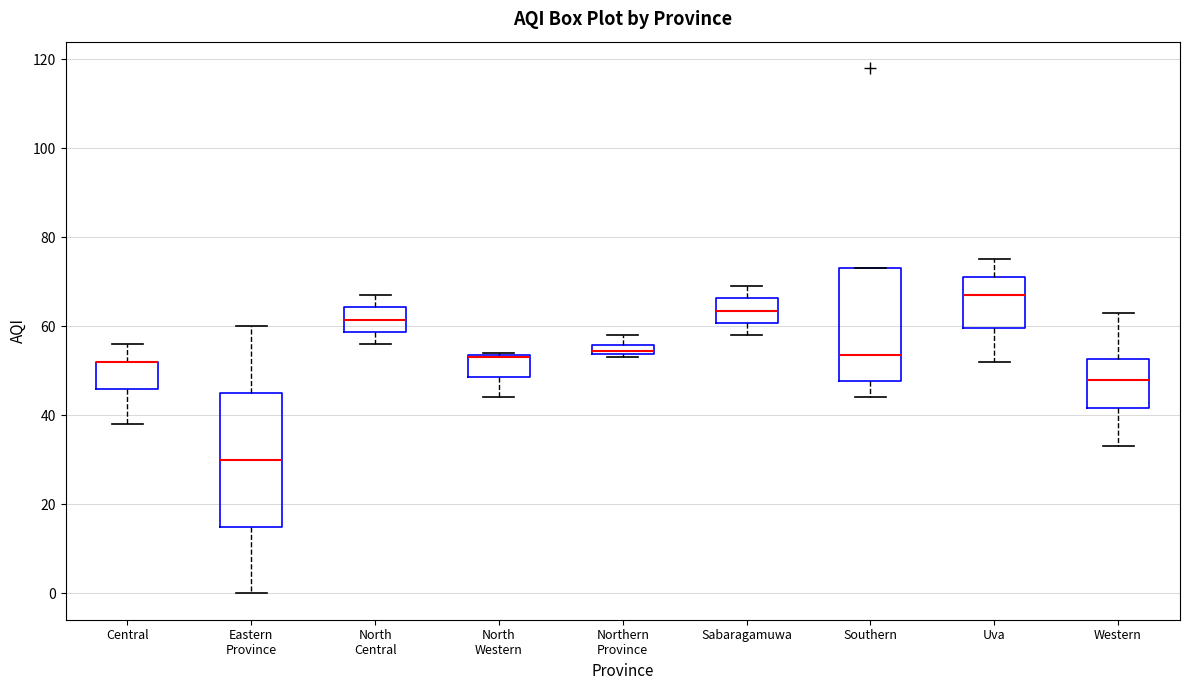

Comparing the boxes themselves (not the whiskers), which one is the tallest?

Eastern Province